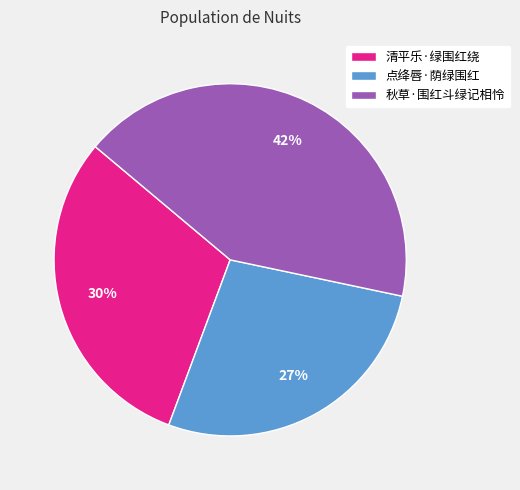

Combined, do 点绛唇·荫绿围红 and 秋草·围红斗绿记相怜 account for over 50%?

Yes